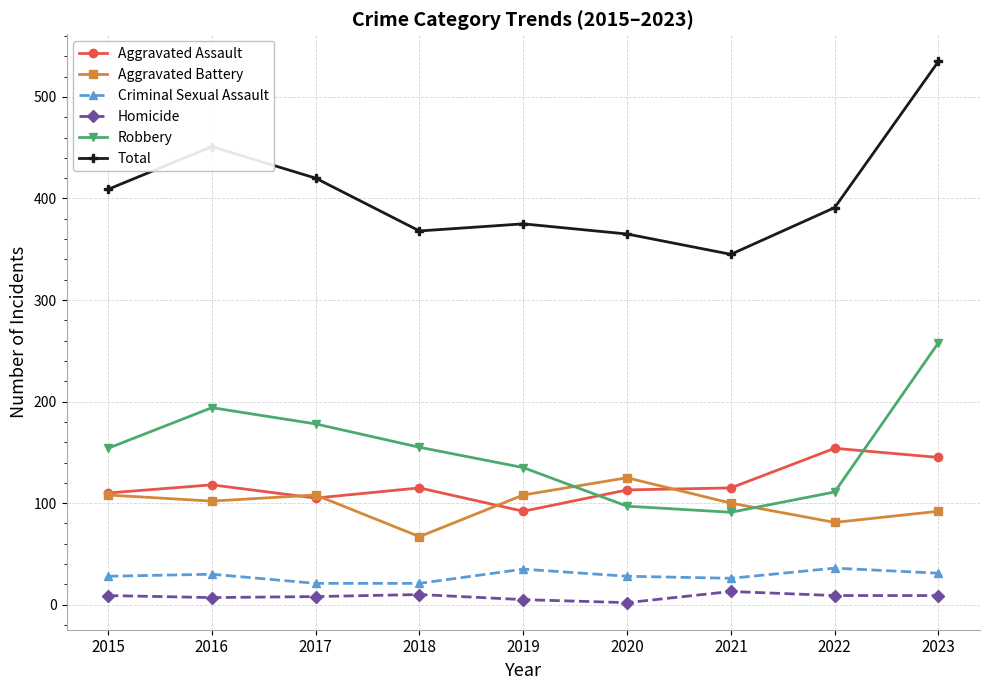

In Aggravated Assault, how many points are lower than both neighbors (excluding endpoints)?

2